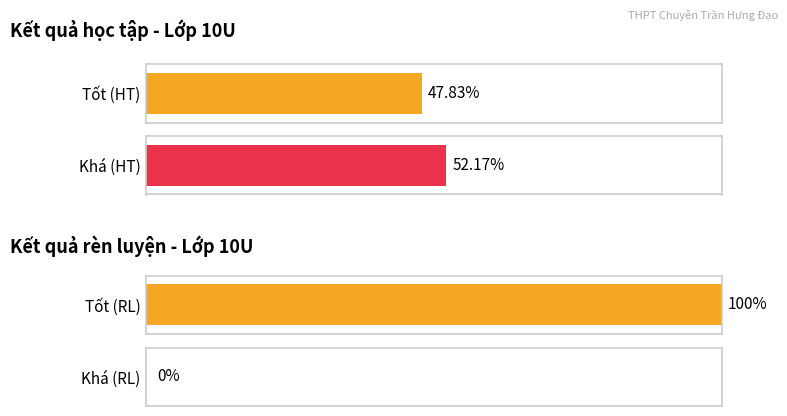

Which has a higher value, Kết quả rèn luyện or Kết quả học tập?

Kết quả rèn luyện